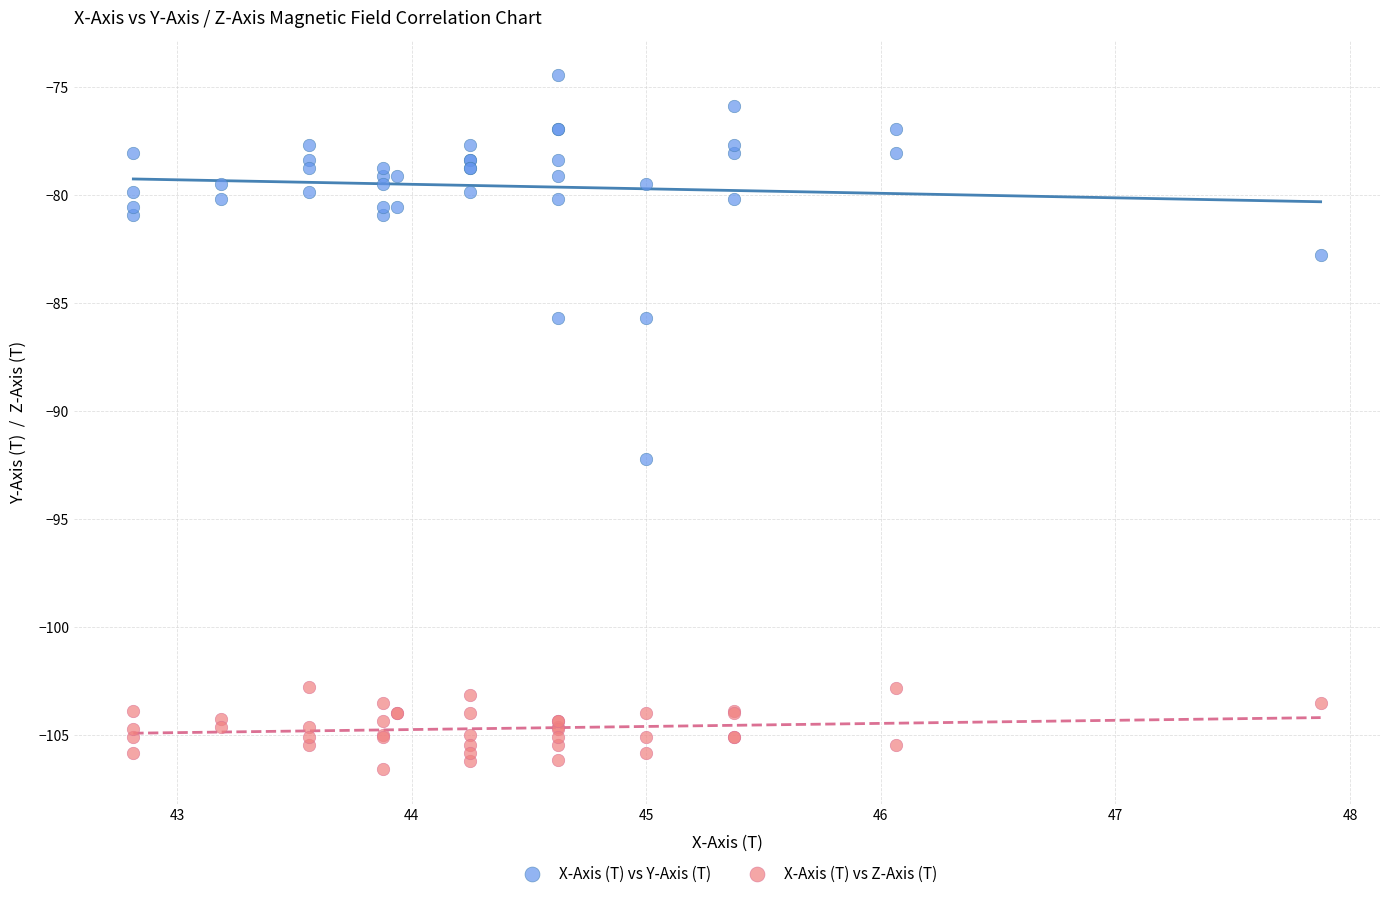

Which series has the largest Y range (max minus min)?

X-Axis (T) vs Y-Axis (T)